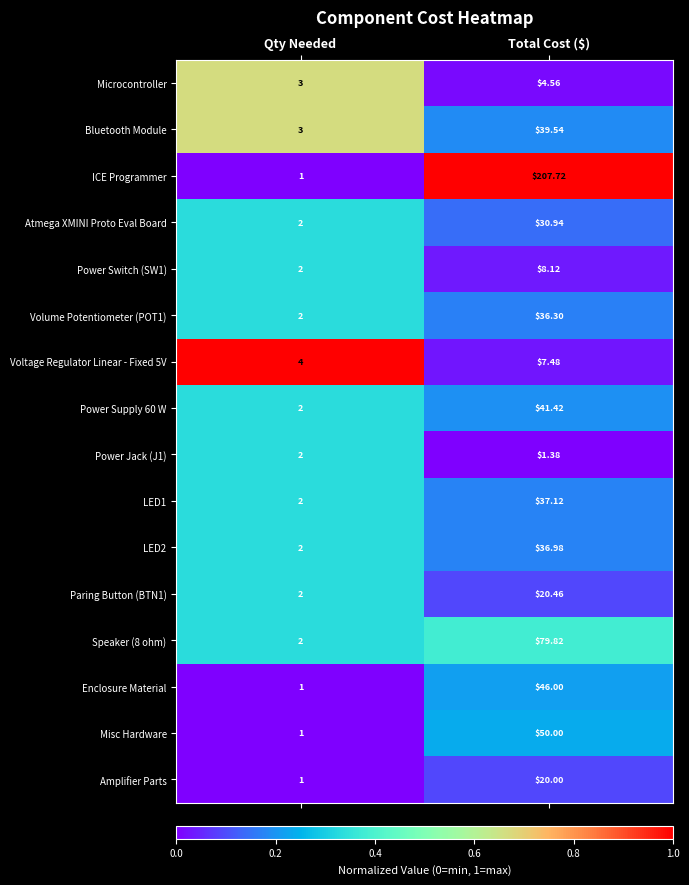

Which series has the largest range (max minus min)?

ICE Programmer